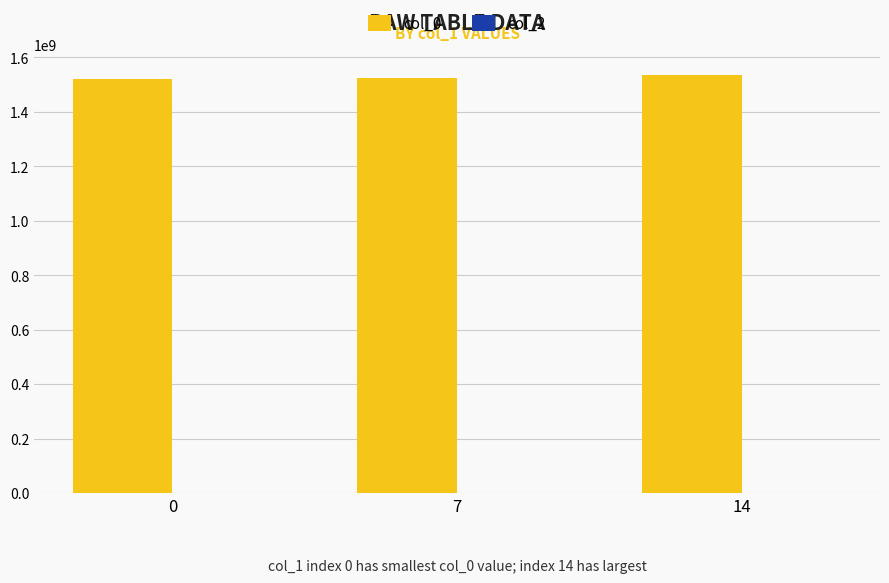

The value at 0 is 1519230795. True or false?

True